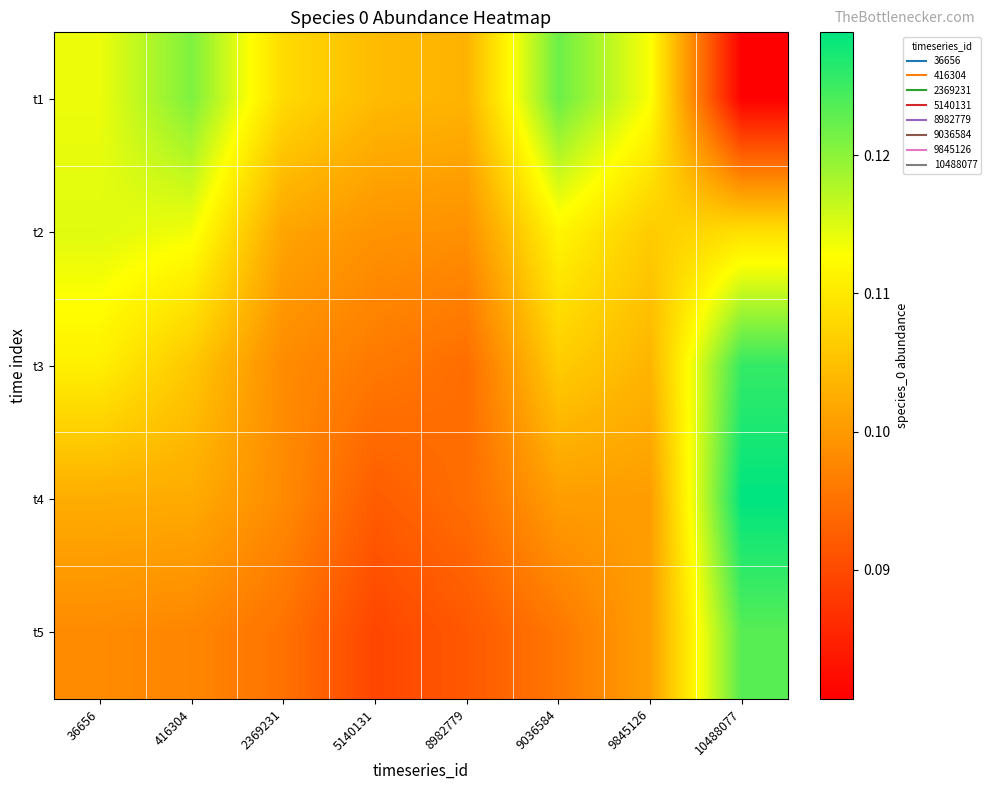

Rank the series by their maximum value, from highest to lowest.

t4, t3, t5, t1, t2